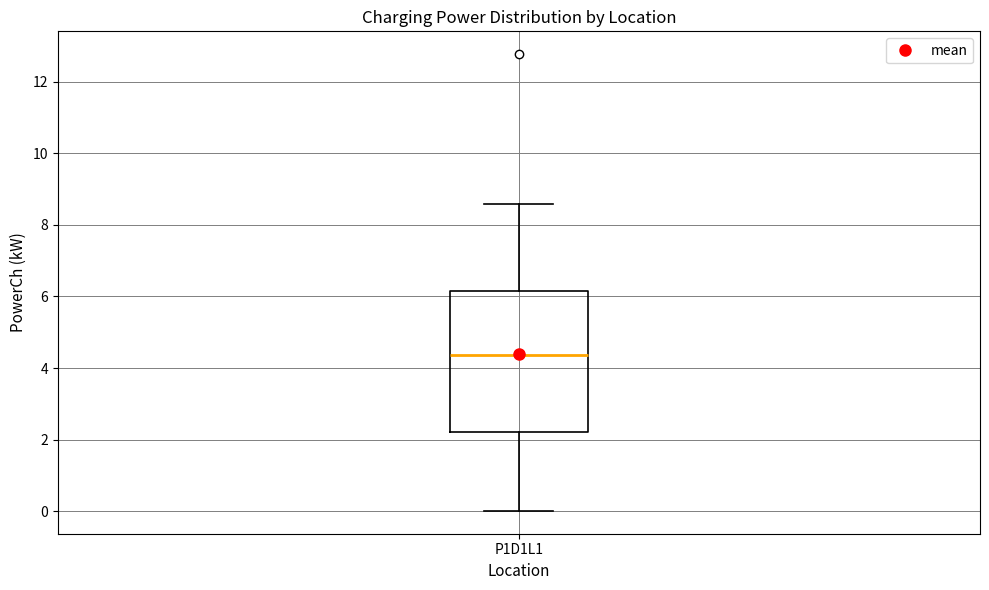

Read this box plot against the y-axis: the position of the median line, the range covered by the box, and the ends of both whiskers. The values are not printed on the chart, so give them approximately, as read against the axis.

median 4.4, box 2.2 to 6.2, whiskers 0.0 to 8.6